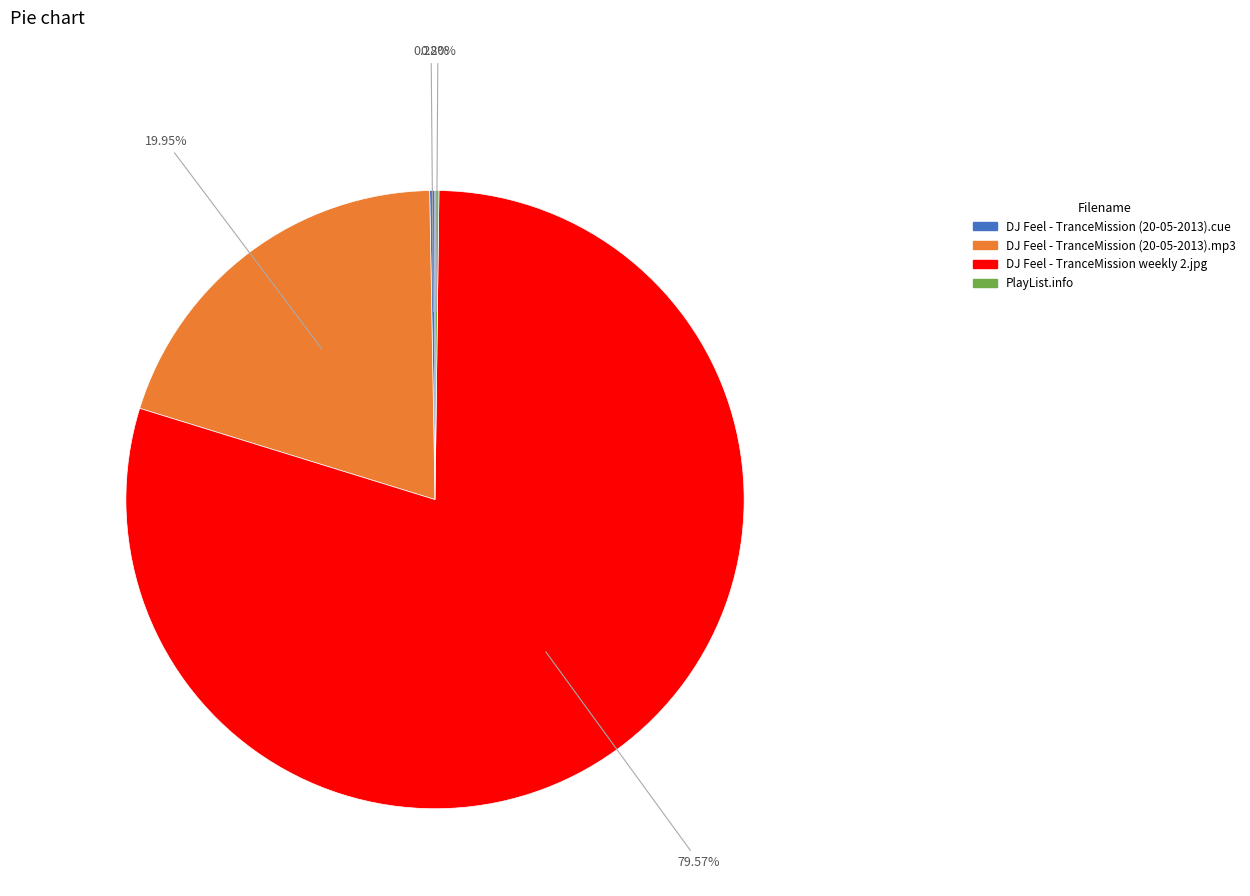

Is the sum of DJ Feel - TranceMission weekly 2.jpg and DJ Feel - TranceMission (20-05-2013).mp3 greater than half?

Yes